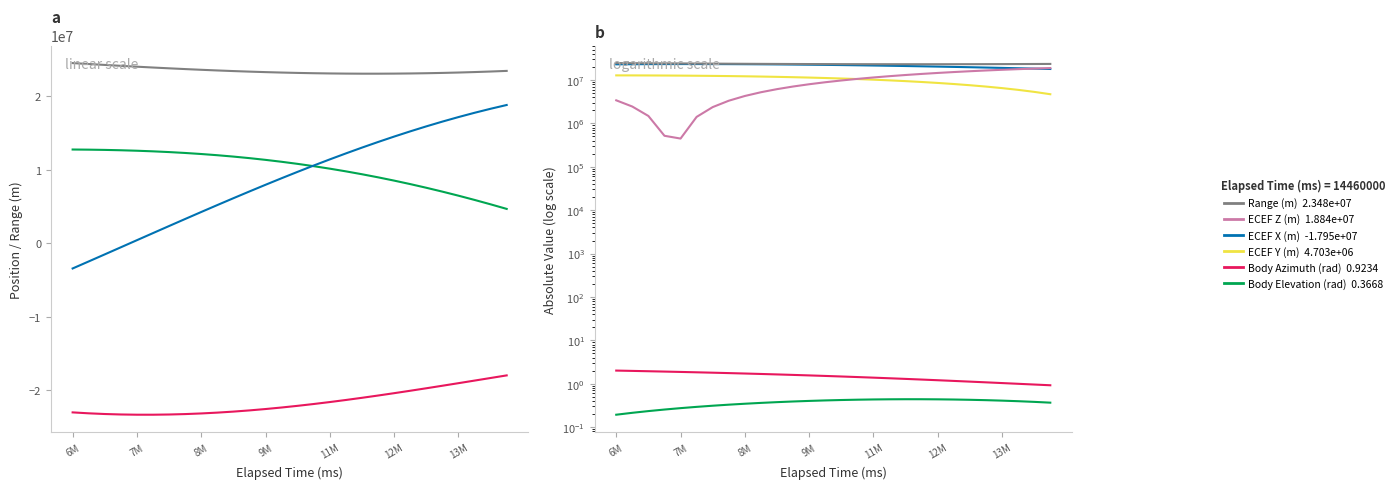

What is the sum of all Range (m) values?

658425153.2